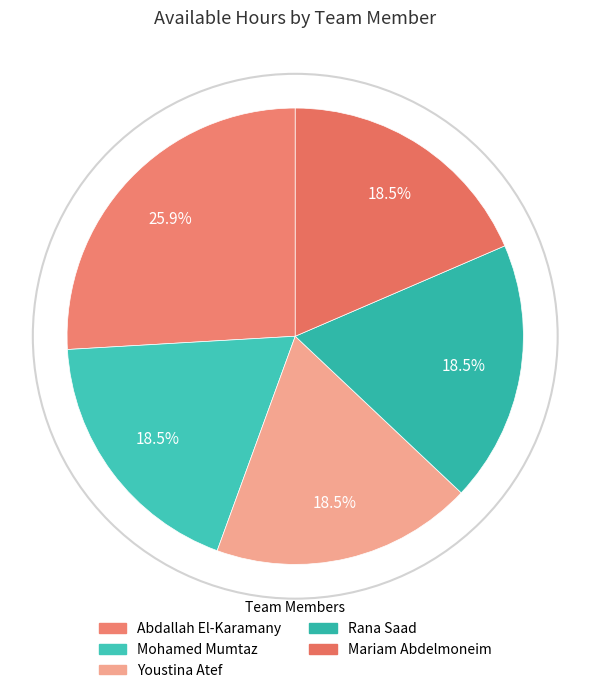

What is the largest slice in the pie chart?

Abdallah El-Karamany